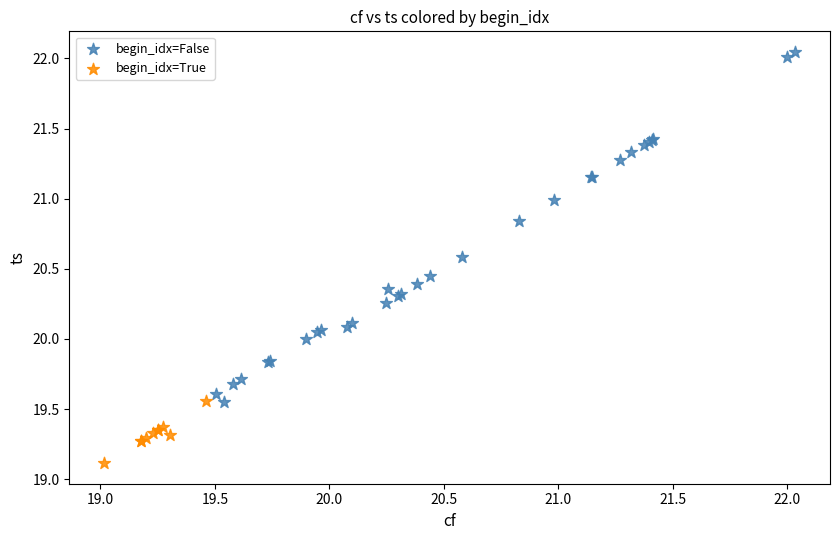

Which series has the widest spread of Y values?

begin_idx=False